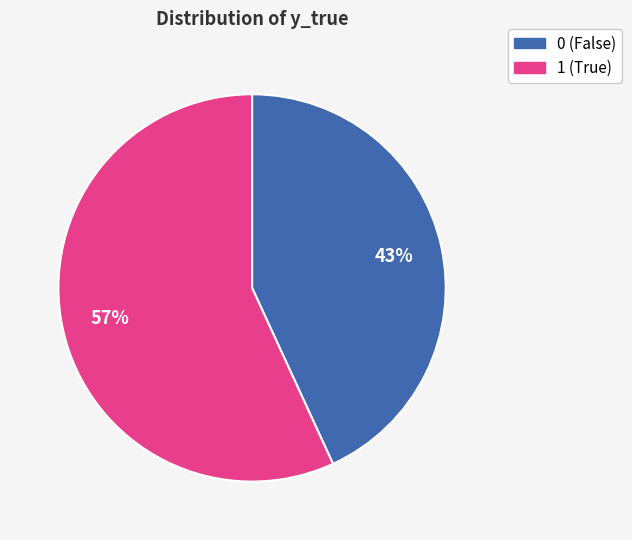

Which slice is the largest?

1